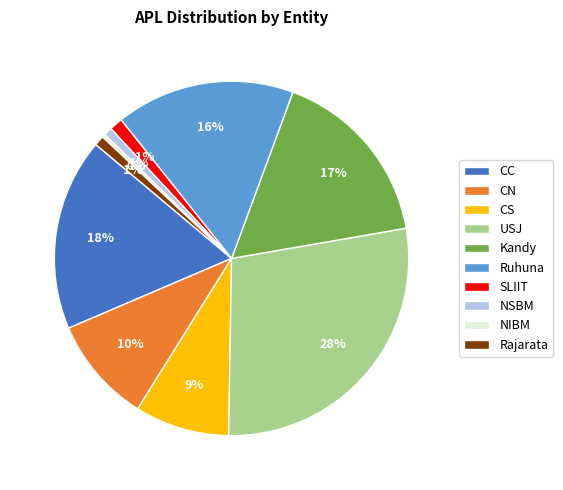

Does any single category account for the majority?

No